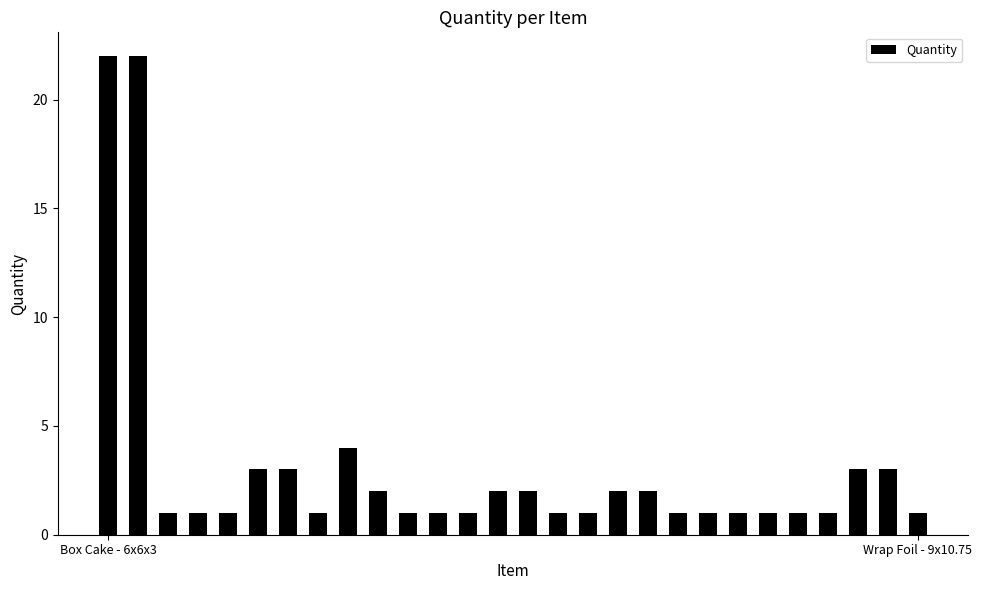

Reading left to right, what are all the values shown in this chart?

22	22	1	1	1	3	3	1	4	2	1	1	1	2	2	1	1	2	2	1	1	1	1	1	1	3	3	1